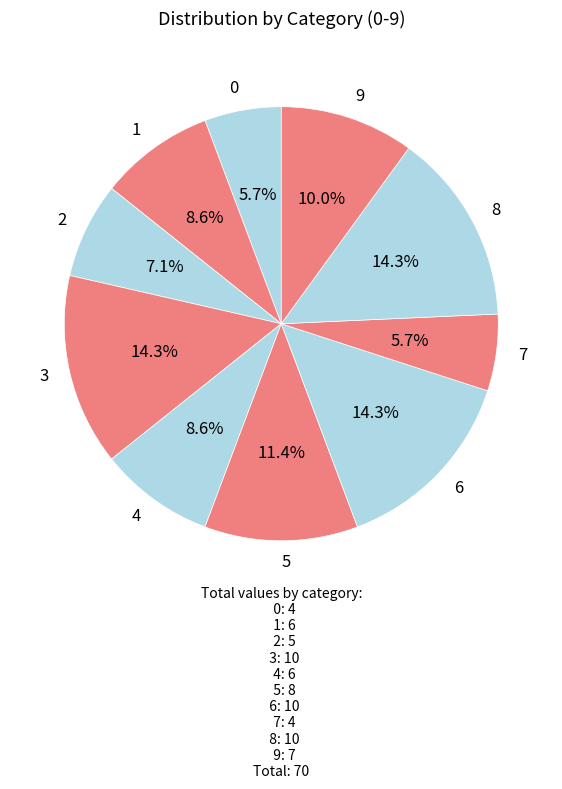

Approximately how many times larger is the value at 5 compared to 3?

0.8